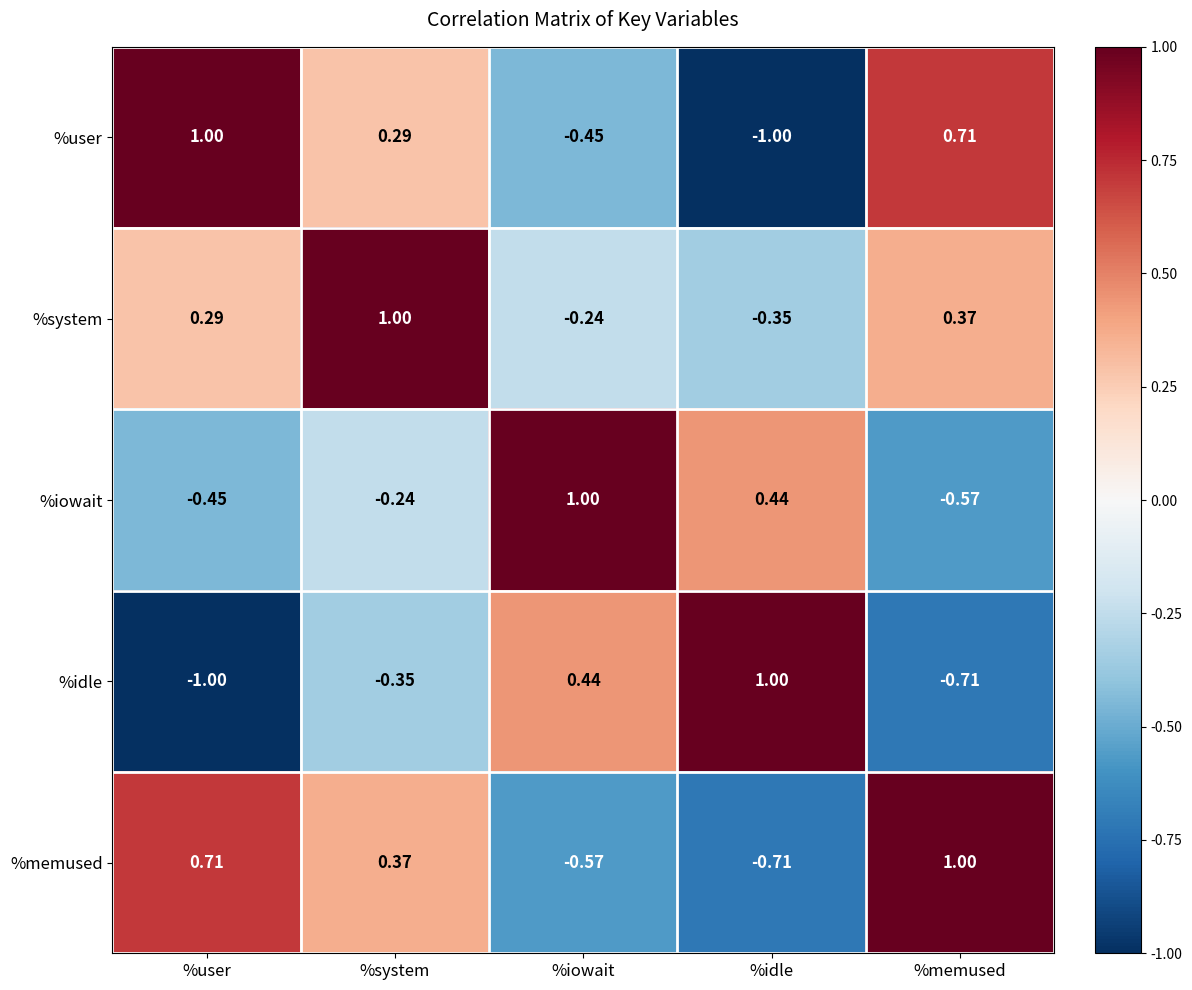

Where is %user nearest to the value 0?

%system